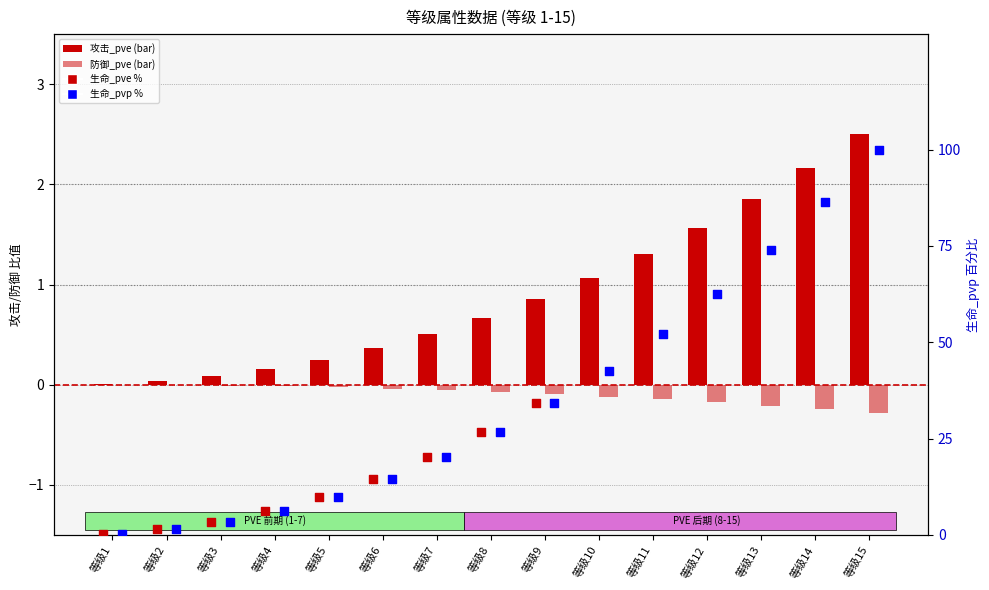

What are all the series names shown in the legend?

攻击_pve, 防御_pve, 生命_pve, 生命_pvp